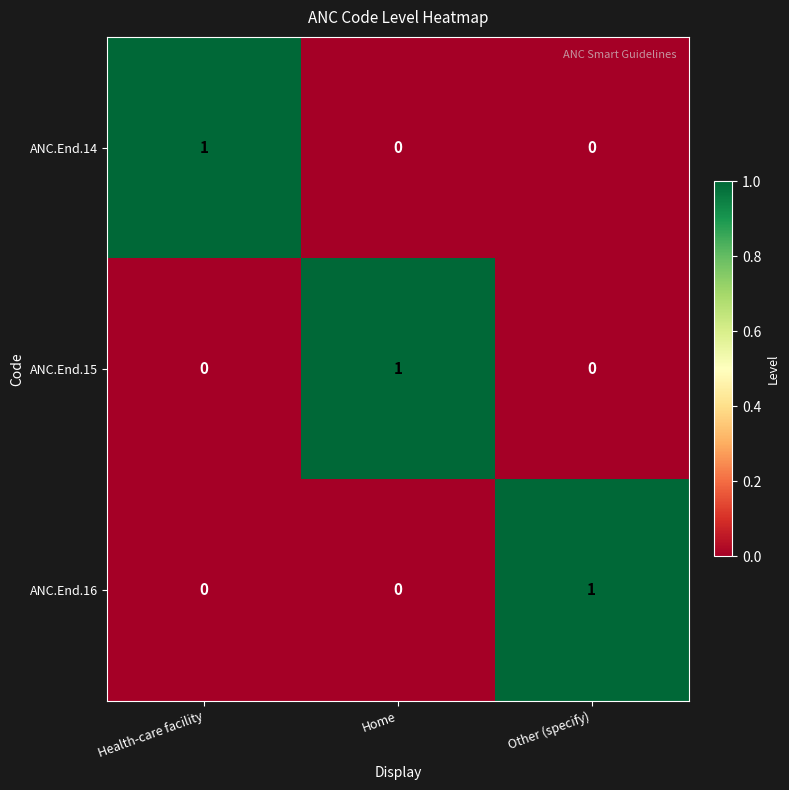

Is the value of ANC.End.14 at Health-care facility greater than the value of ANC.End.15 at Health-care facility?

Yes